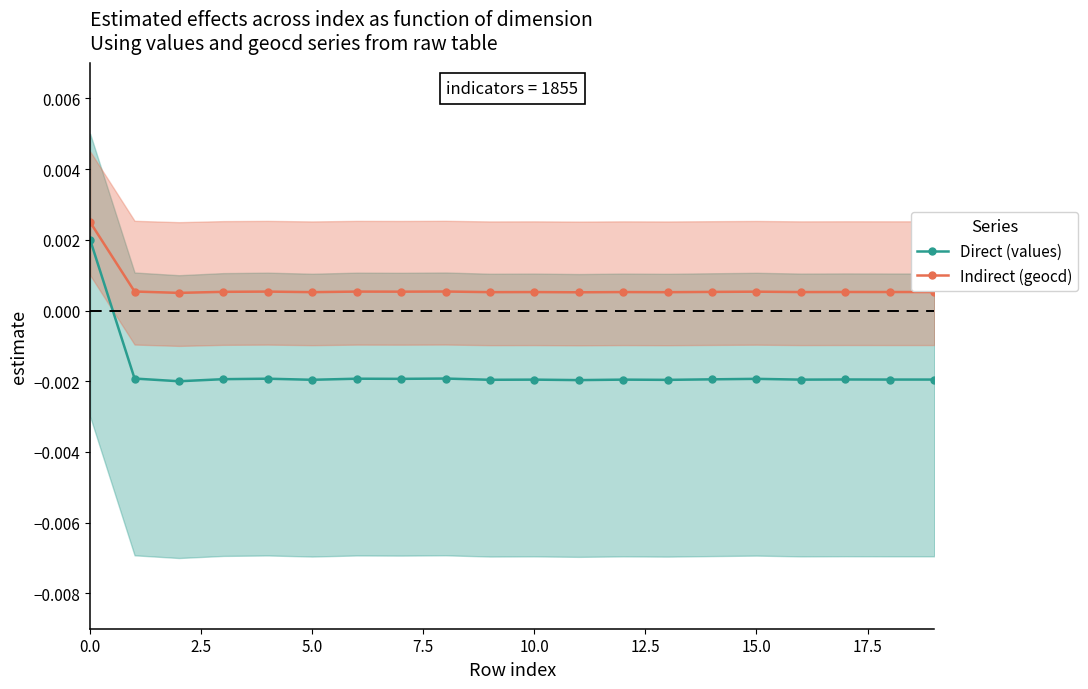

True or false: Direct (values) and Indirect (geocd) cross at least once.

False